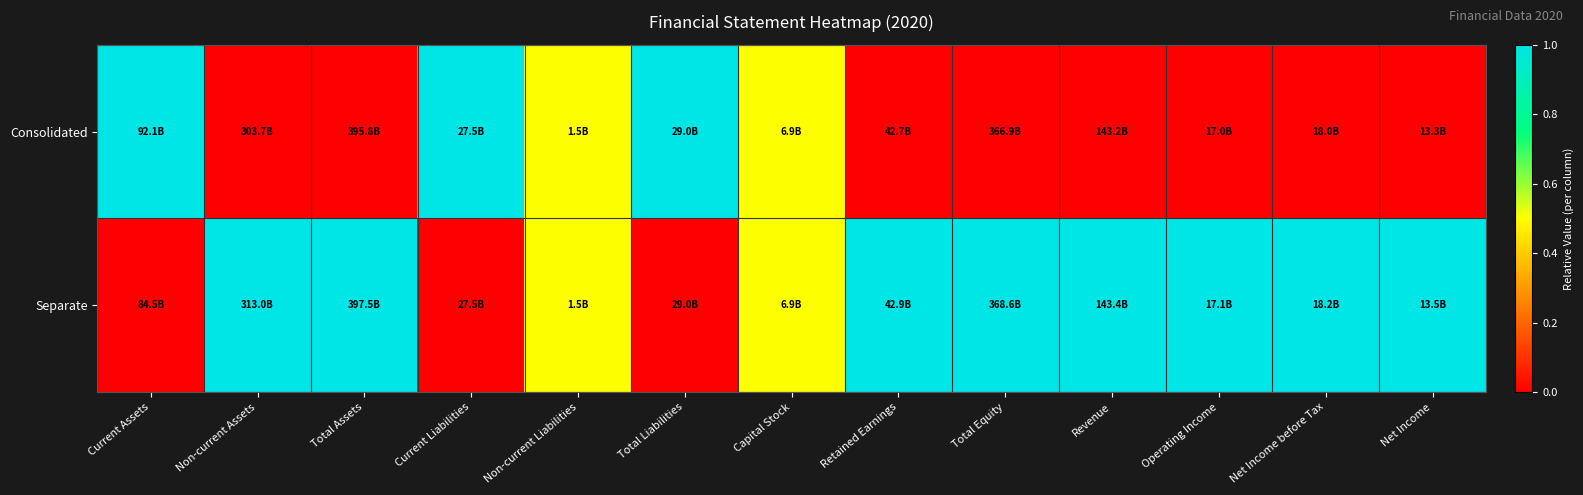

At Non-current Assets, list the series in order from largest to smallest.

Separate, Consolidated